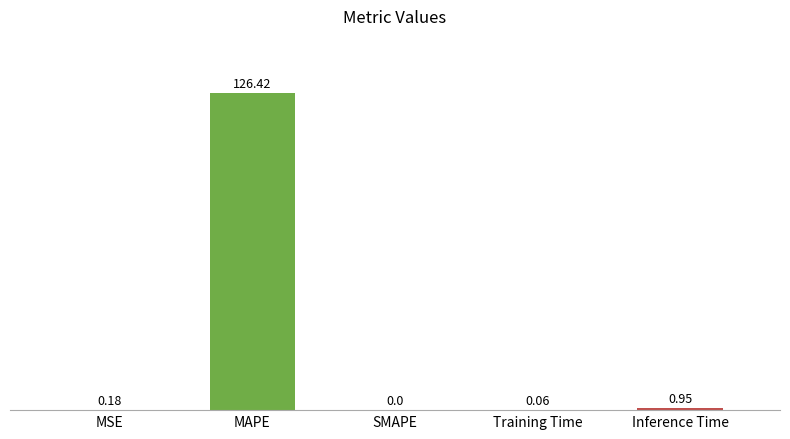

Which category has the highest value across all series?

MAPE